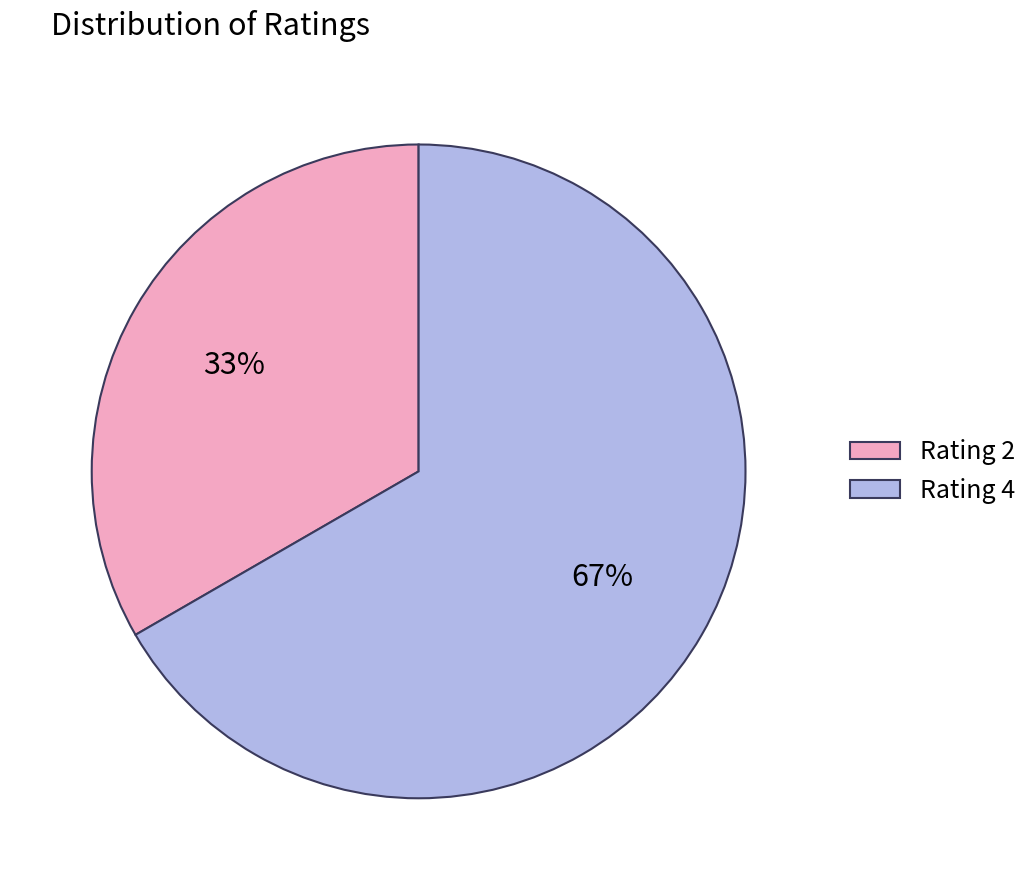

How many segments does this pie chart have?

2